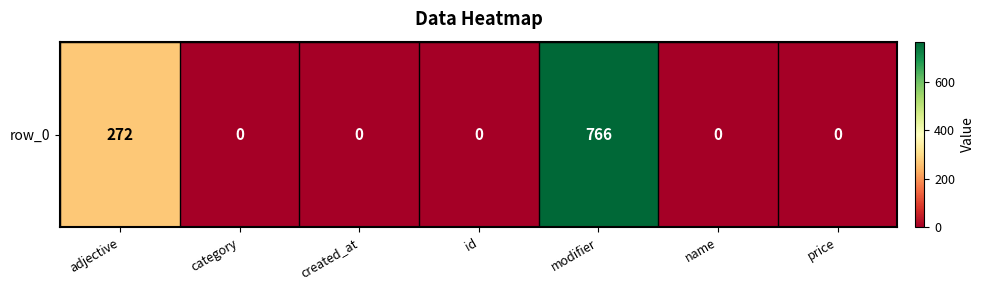

Reading left to right, extract all data points from this chart.

adjective=272	category=0	created_at=0	id=0	modifier=766	name=0	price=0